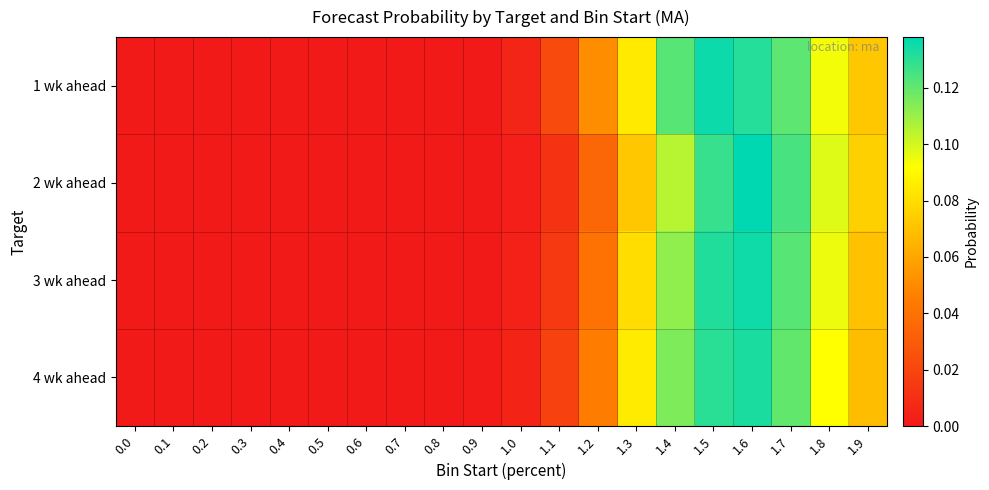

At which category is the sum across all series the highest?

1.6